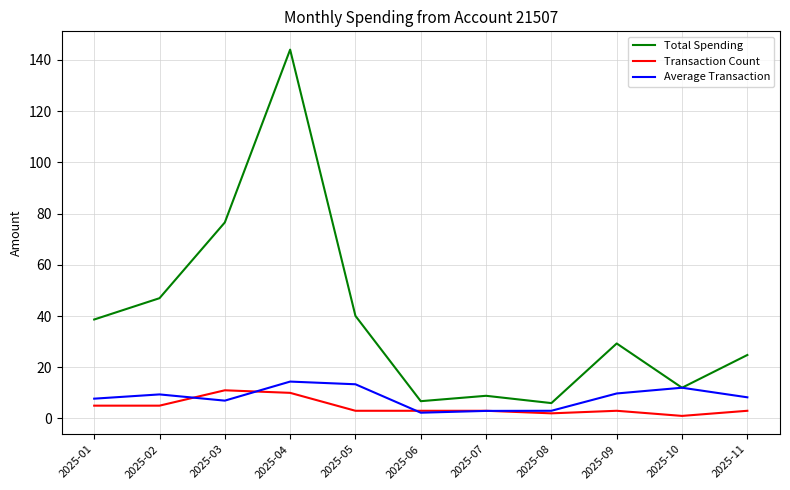

Which series ends up on top after the final intersection of Transaction Count and Average Transaction?

Average Transaction